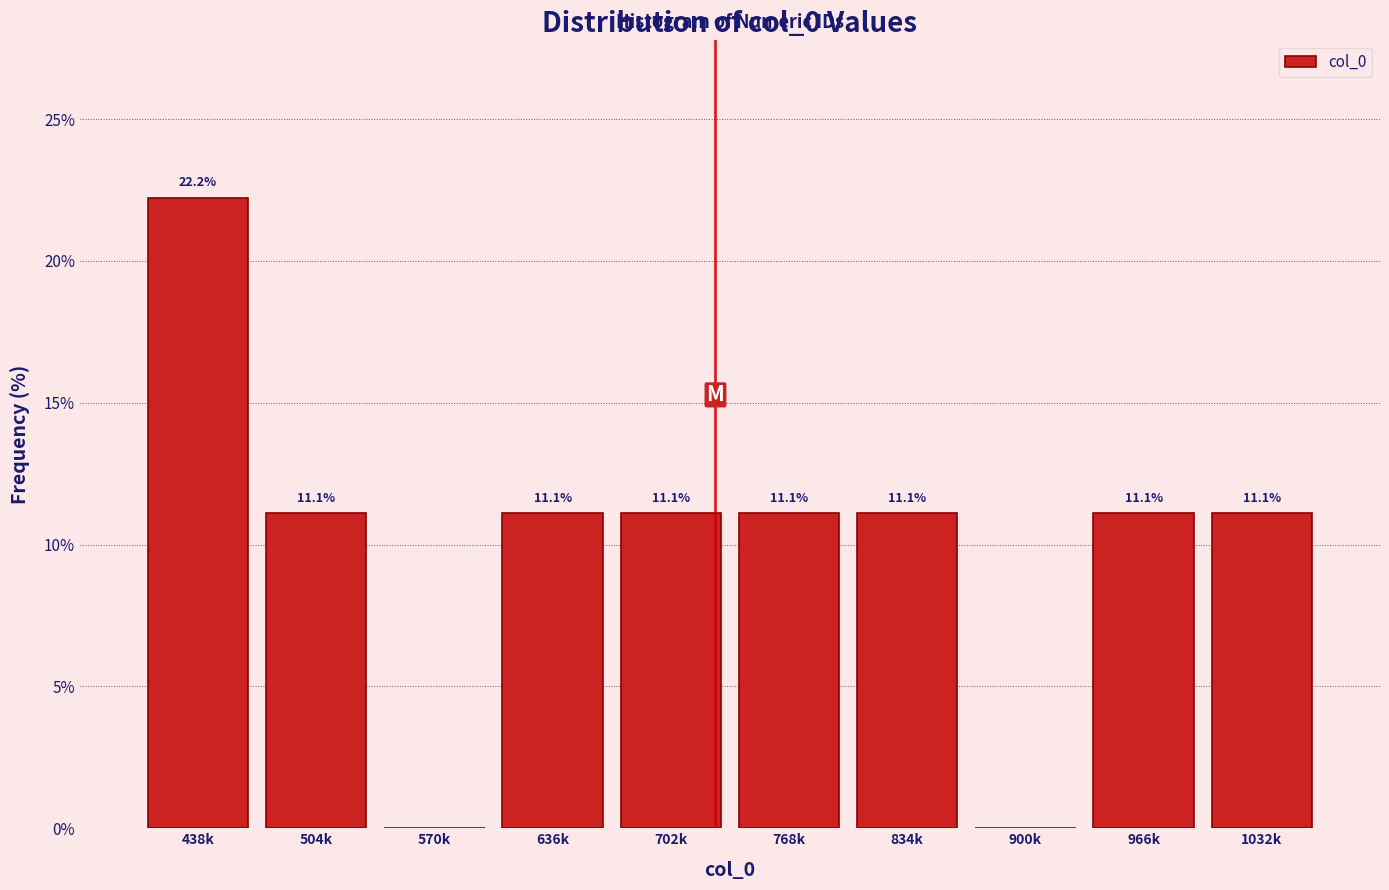

Reading left to right, transcribe all the data shown in this chart.

438k=22.2	504k=11.1	570k=0.0	636k=11.1	702k=11.1	768k=11.1	834k=11.1	900k=0.0	966k=11.1	1032k=11.1